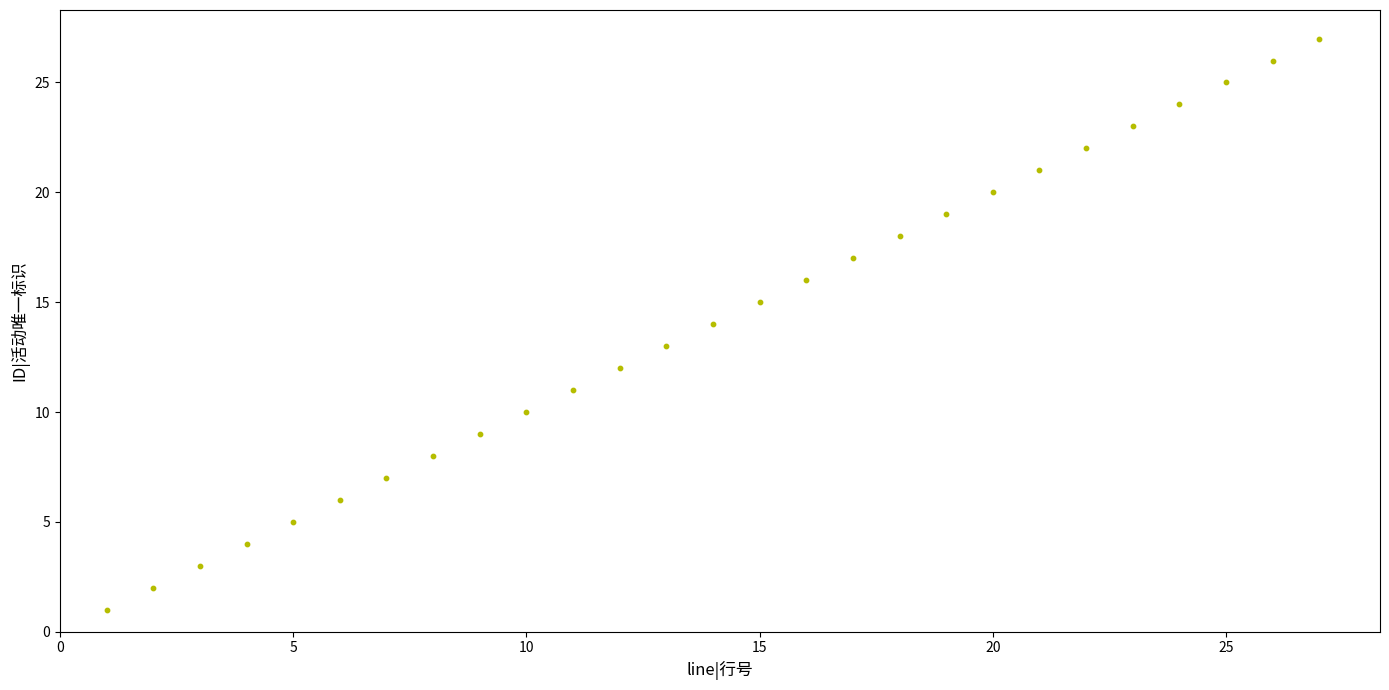

What is the range of X values (max minus min)?

26